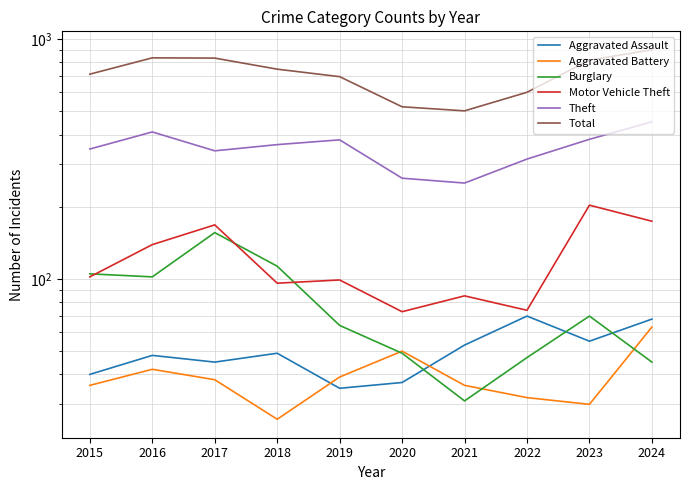

What is the difference between the maximum and second lowest values in the Burglary series?

111